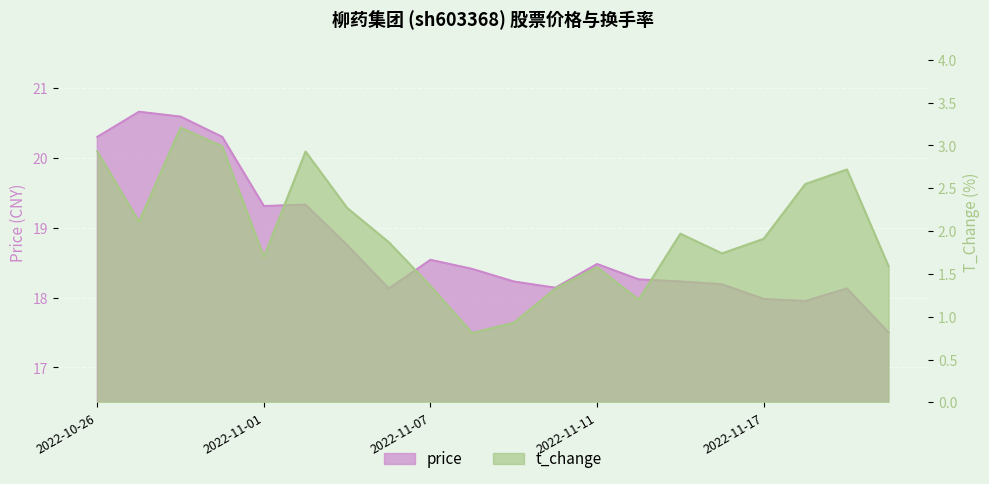

Where is the first local maximum for price?

2022-10-27